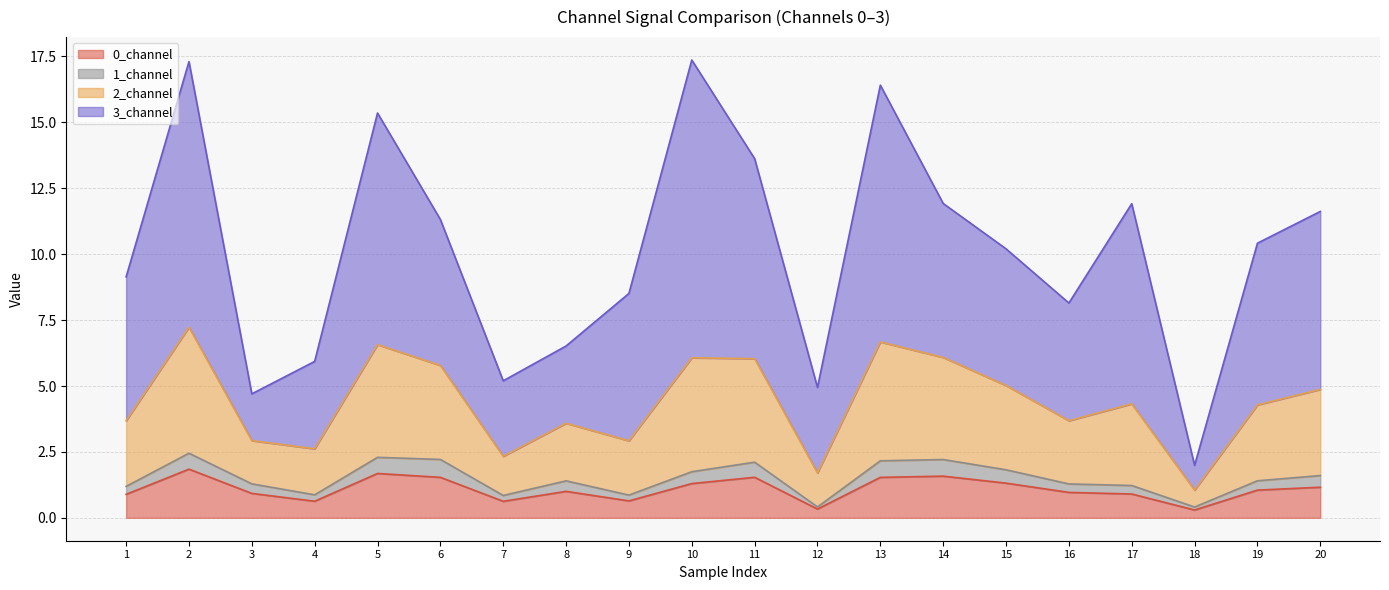

Does the chart display data point markers on the line(s)?

No